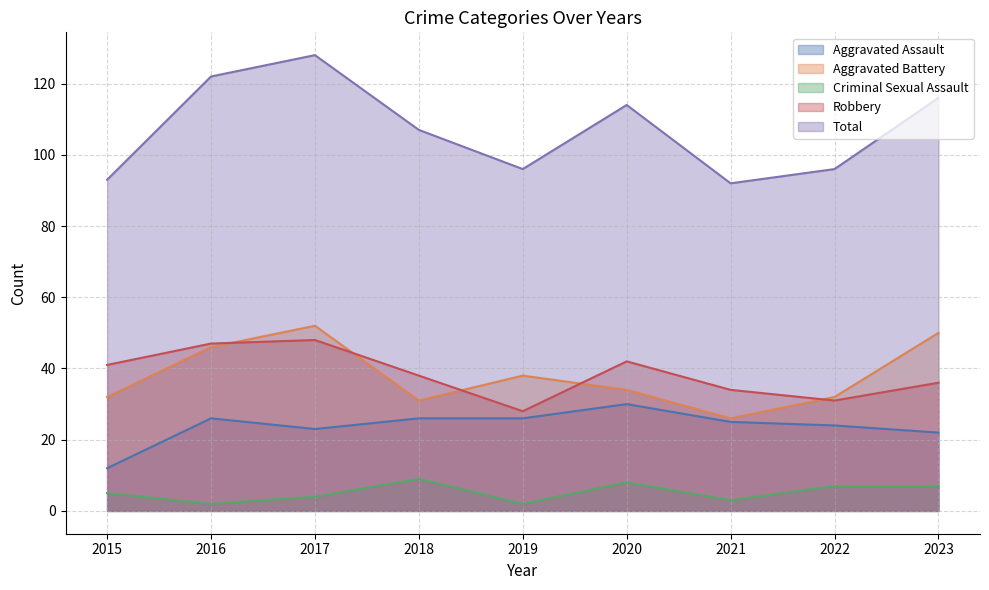

What are all the series names shown in the legend?

Aggravated Assault, Aggravated Battery, Criminal Sexual Assault, Robbery, Total